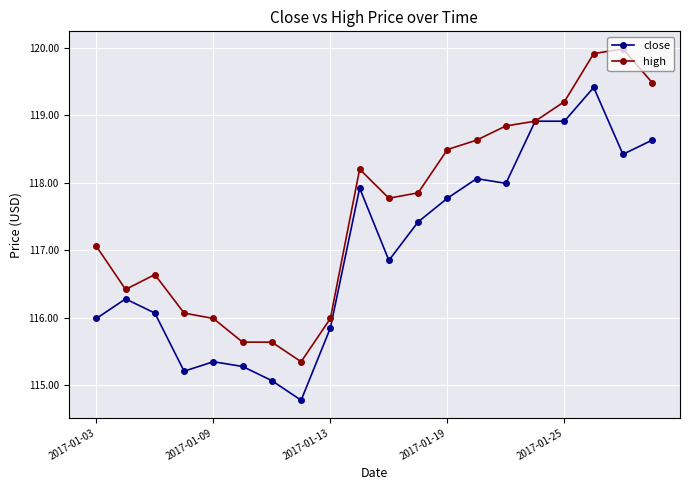

What is the value of the close point at the 12th from the left?

117.4